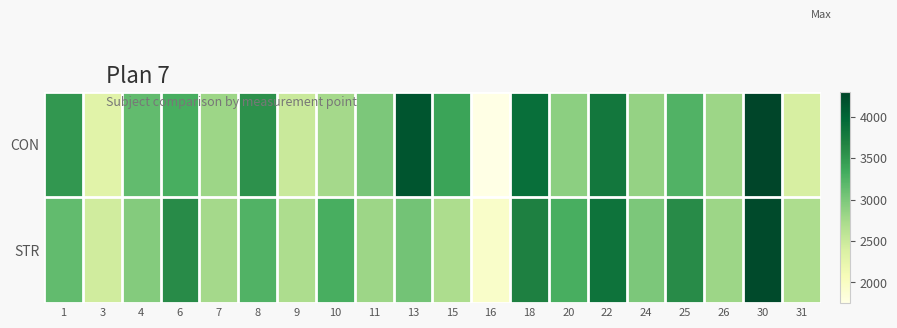

At which category is the sum across all series the highest?

30